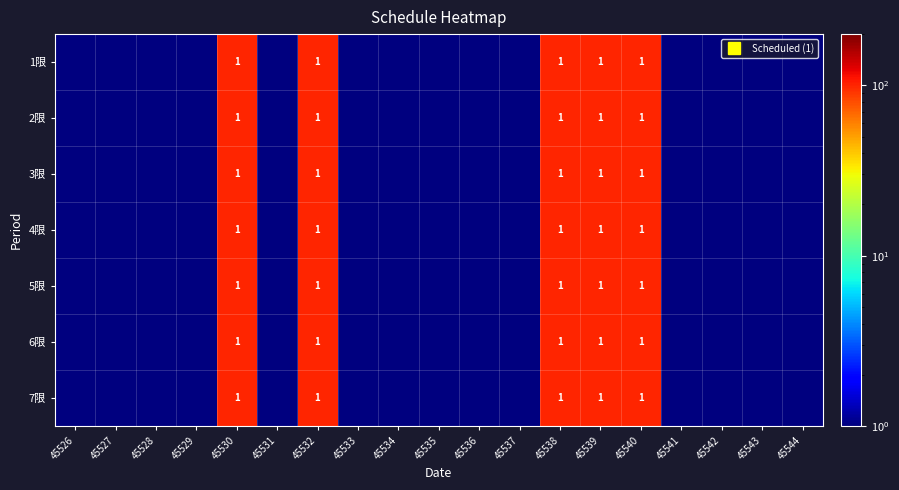

Which series has the largest total across all categories?

1限